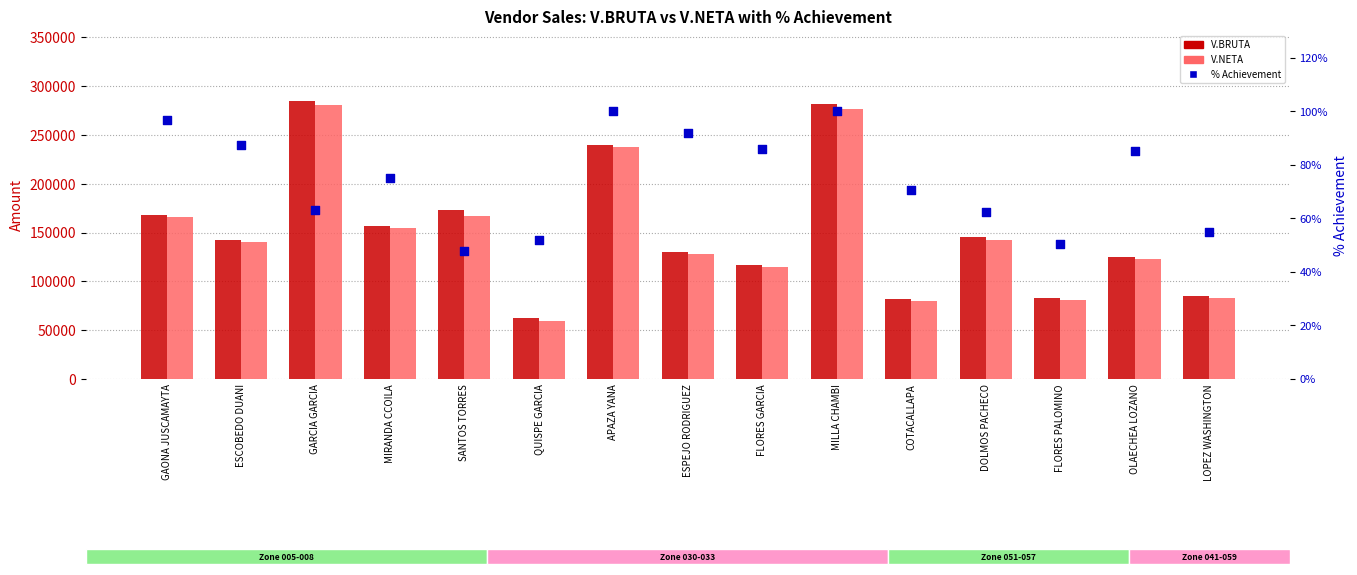

What is the total value across all series at GARCIA GARCIA?

565873.0